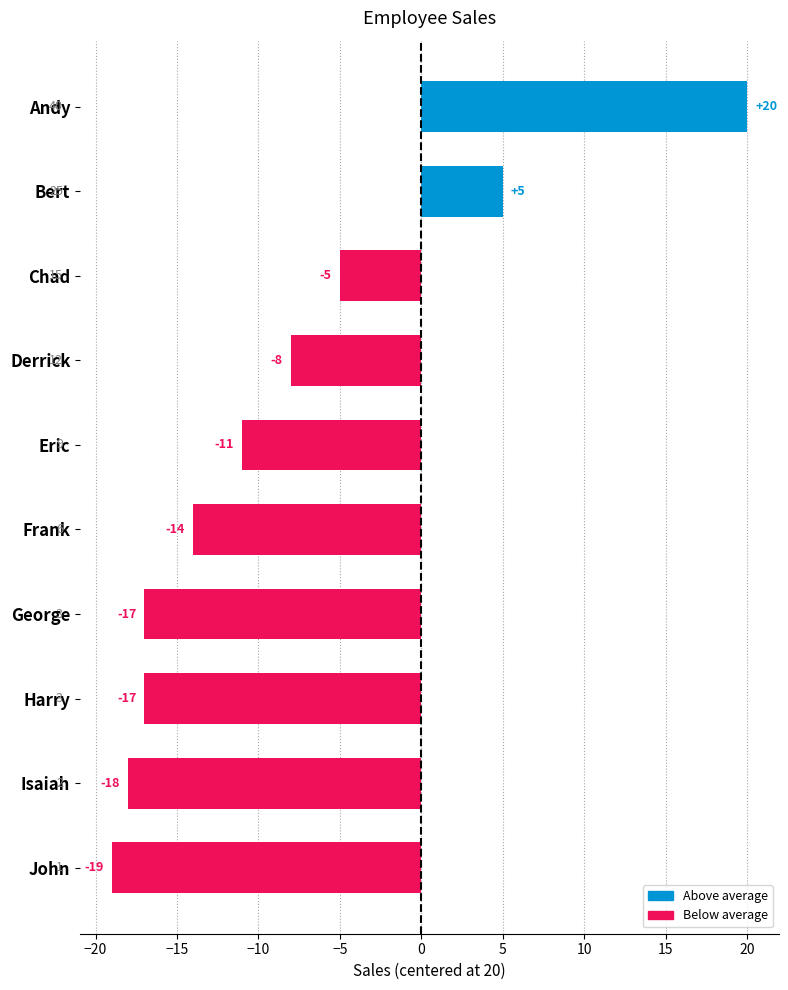

Count the number of data series in this chart.

1